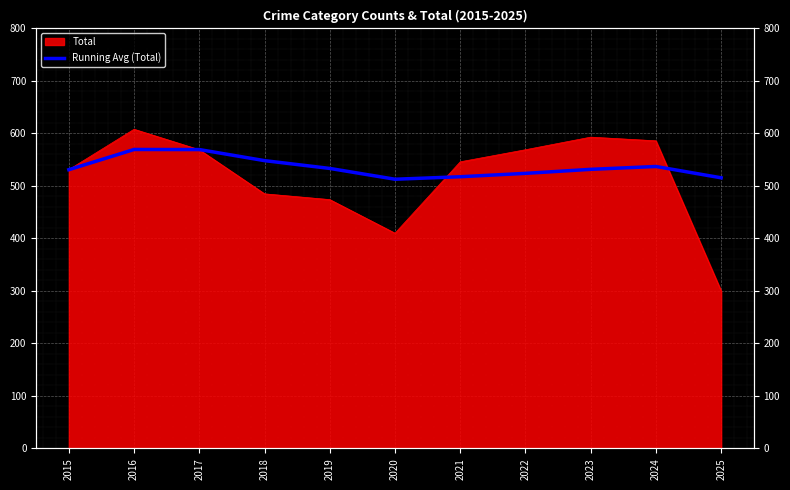

Where is the data nearest to the value 541?

2024